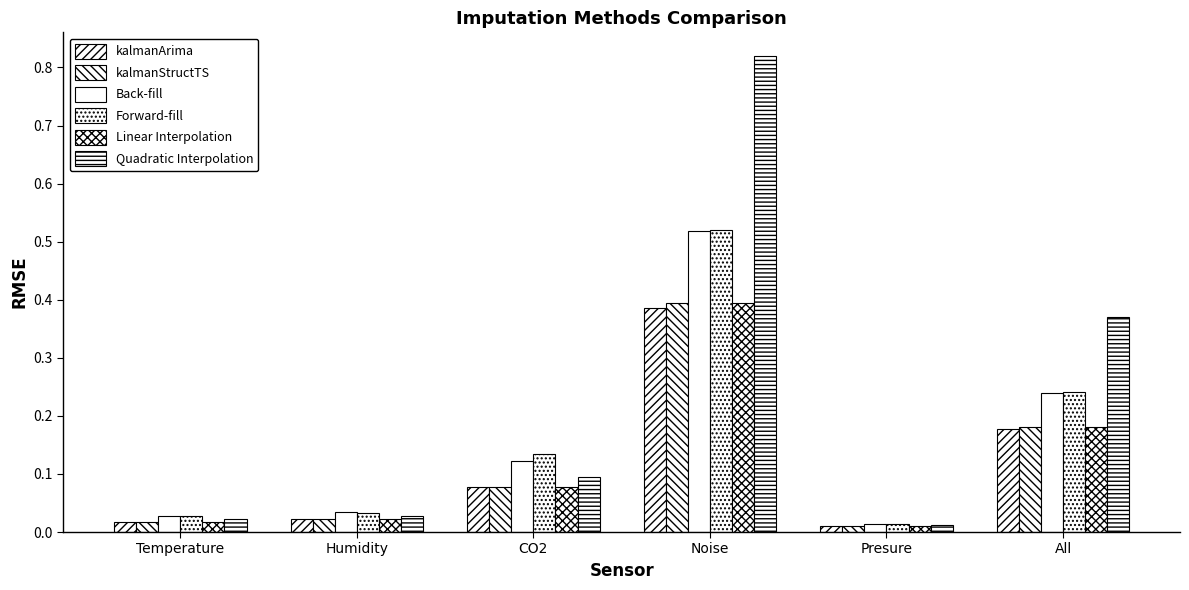

Count the number of data series in this chart.

6